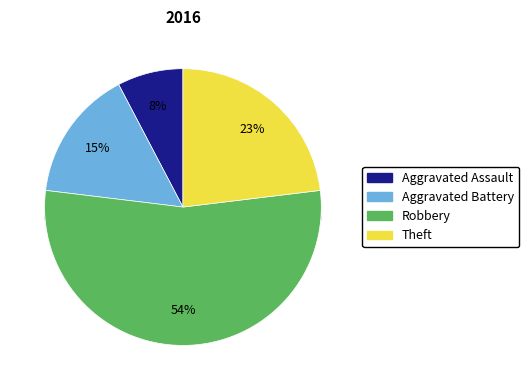

What is the largest slice in the pie chart?

Robbery